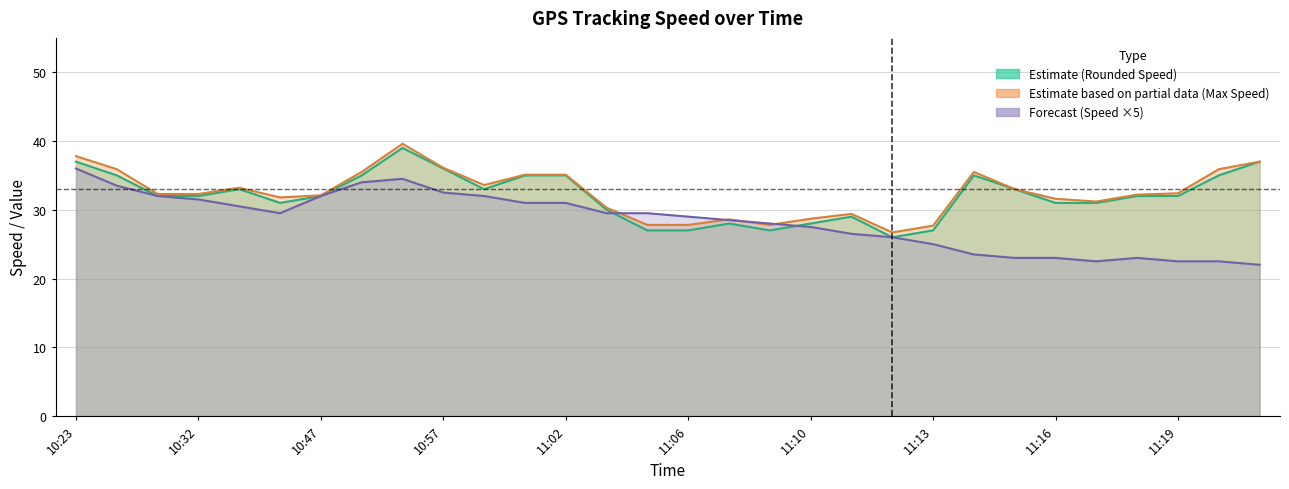

What is the label of the 28th point from the left?

11:19